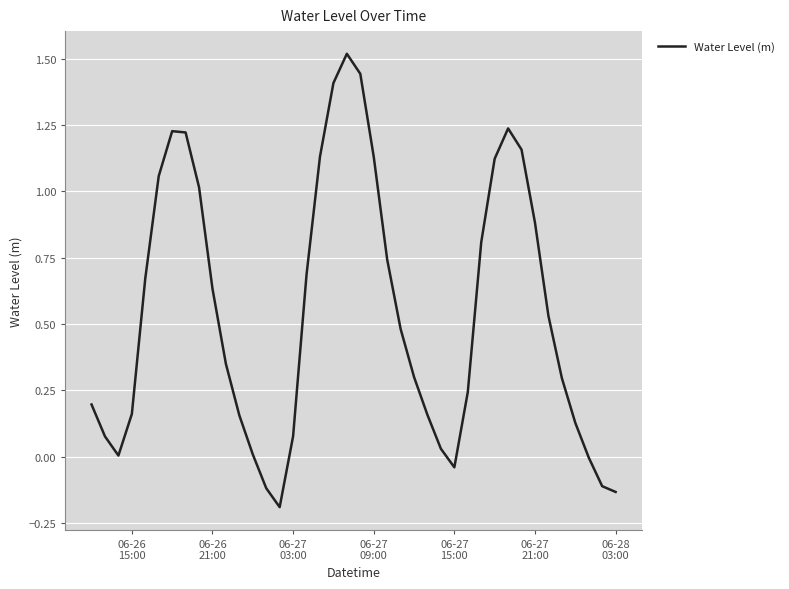

How many lines are shown in the chart?

1